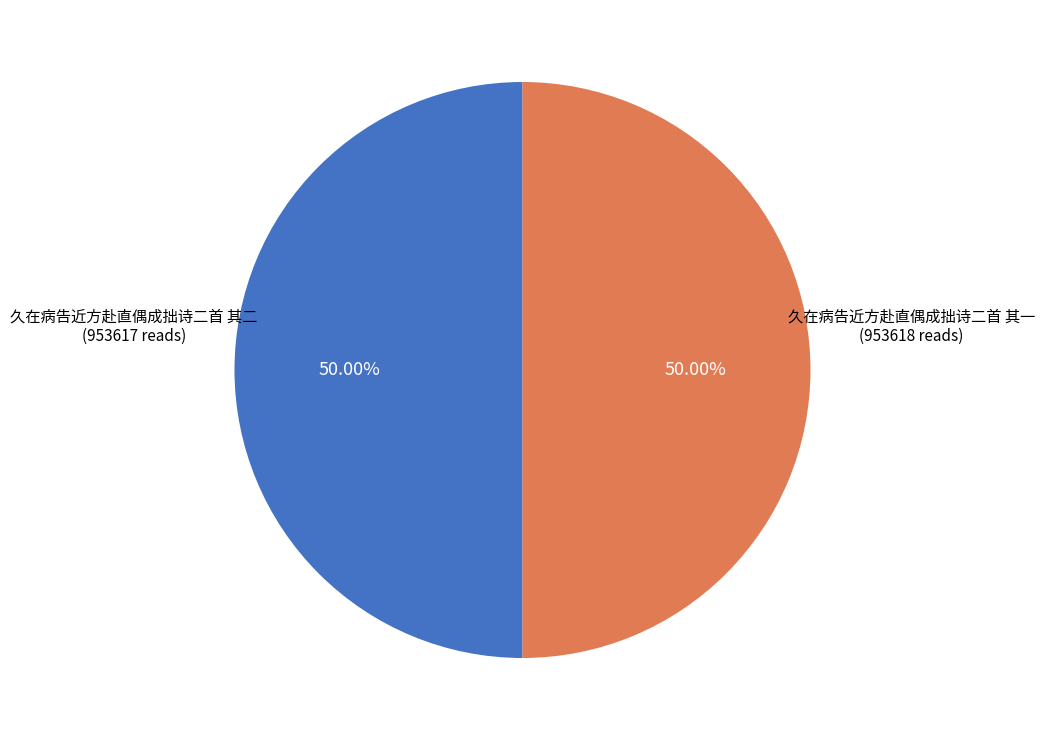

How many segments does this pie chart have?

2